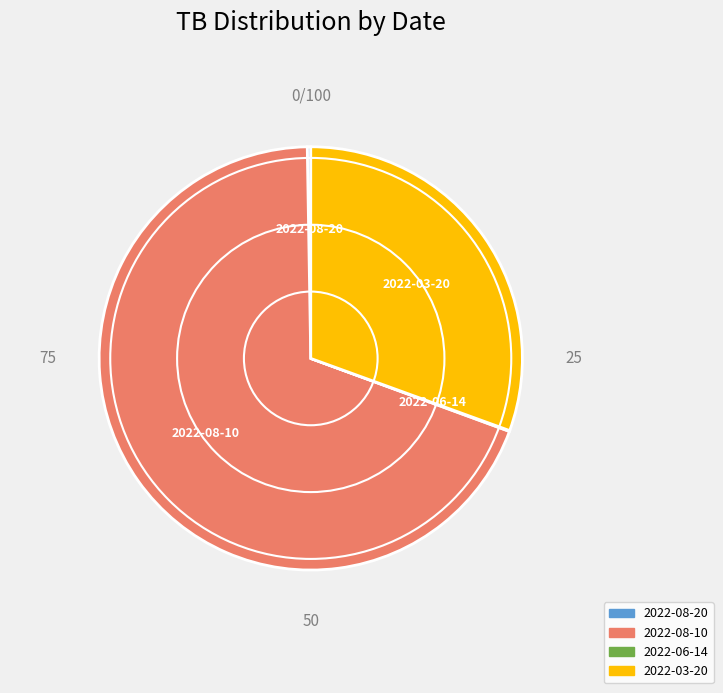

Is it true that 2022-08-10 is 54% of the pie?

False